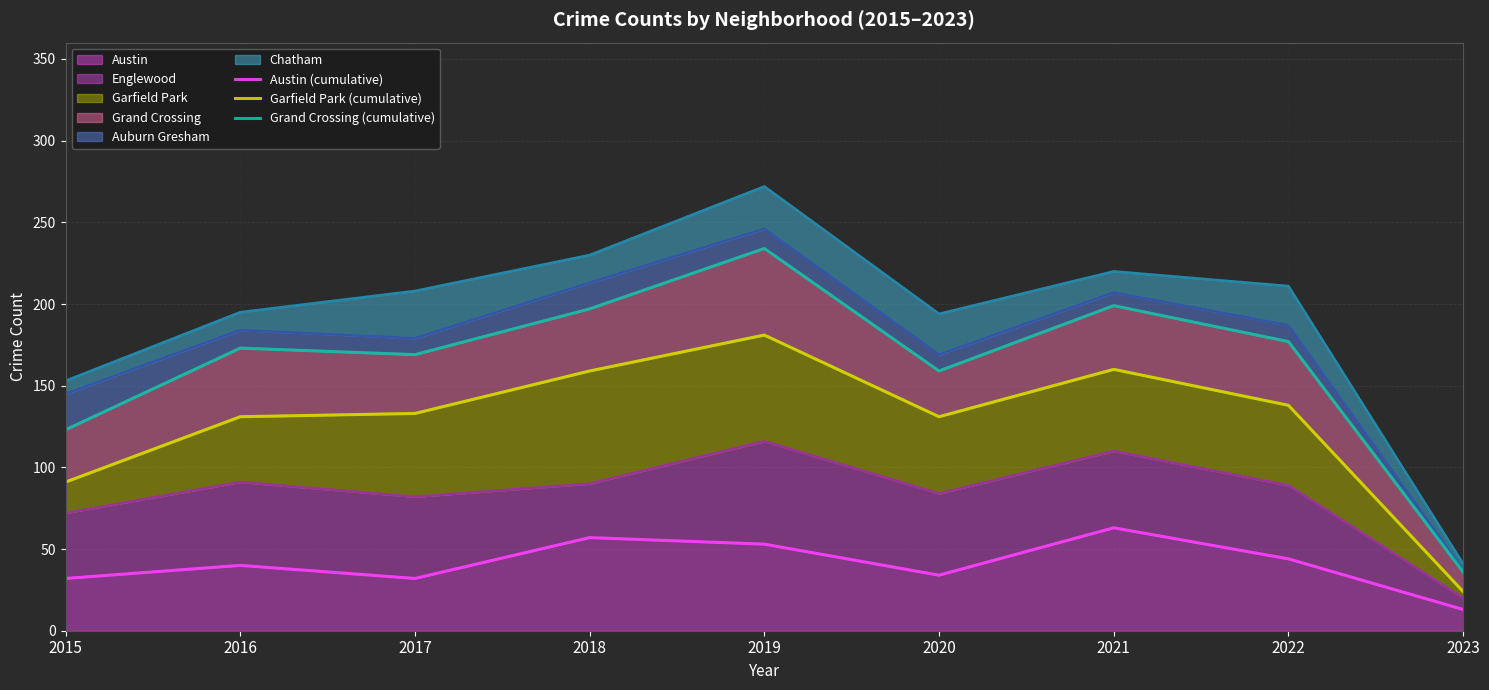

At which label does Grand Crossing (cumulative) reach its minimum?

2023